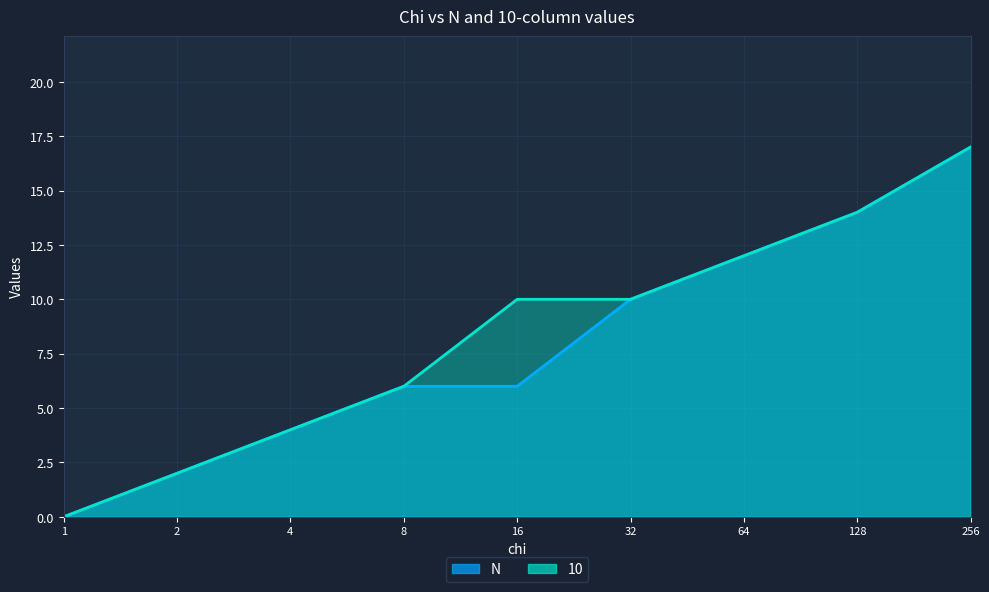

Reading right to left, transcribe all the data shown in this chart.

N: 17	14	12	10	6	6	4	2	0
10: 17	14	12	10	10	6	4	2	0